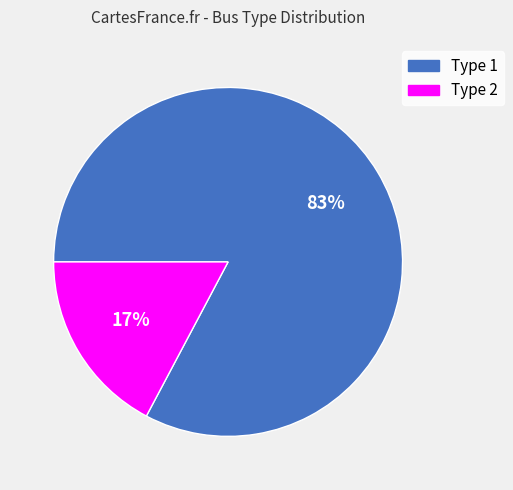

To the nearest percent, what is the difference between the Type 2 and Type 1 slice percentages?

66%